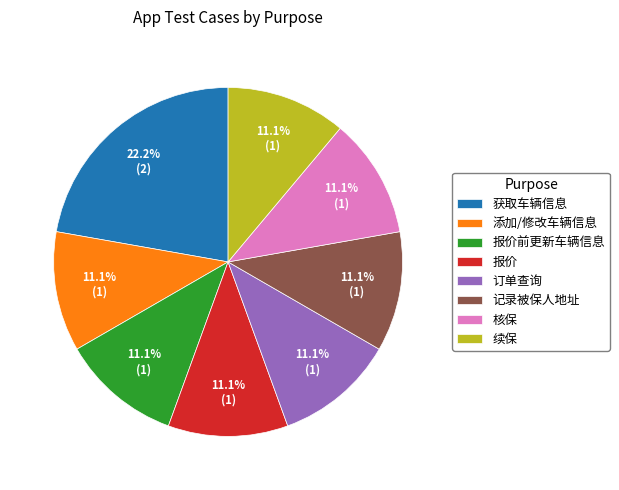

Combined, do 订单查询 and 核保 account for over 50%?

No